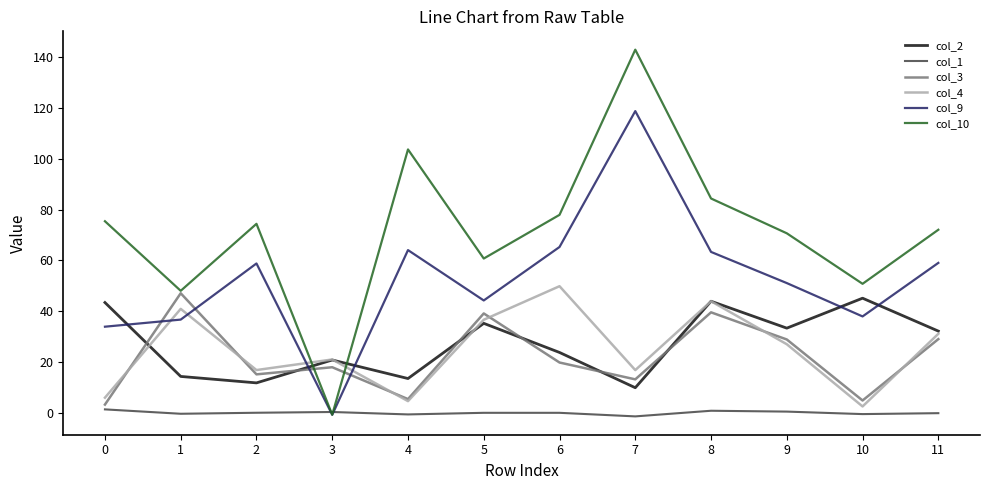

How many lines are shown in the chart?

6